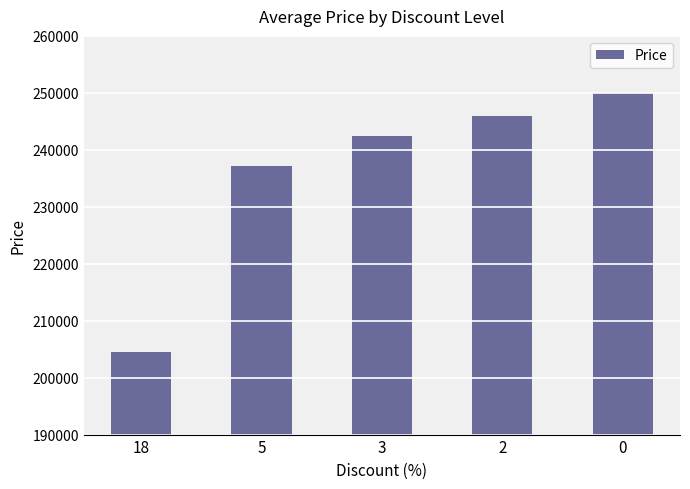

What is the value of the 5th bar from the left?

249900